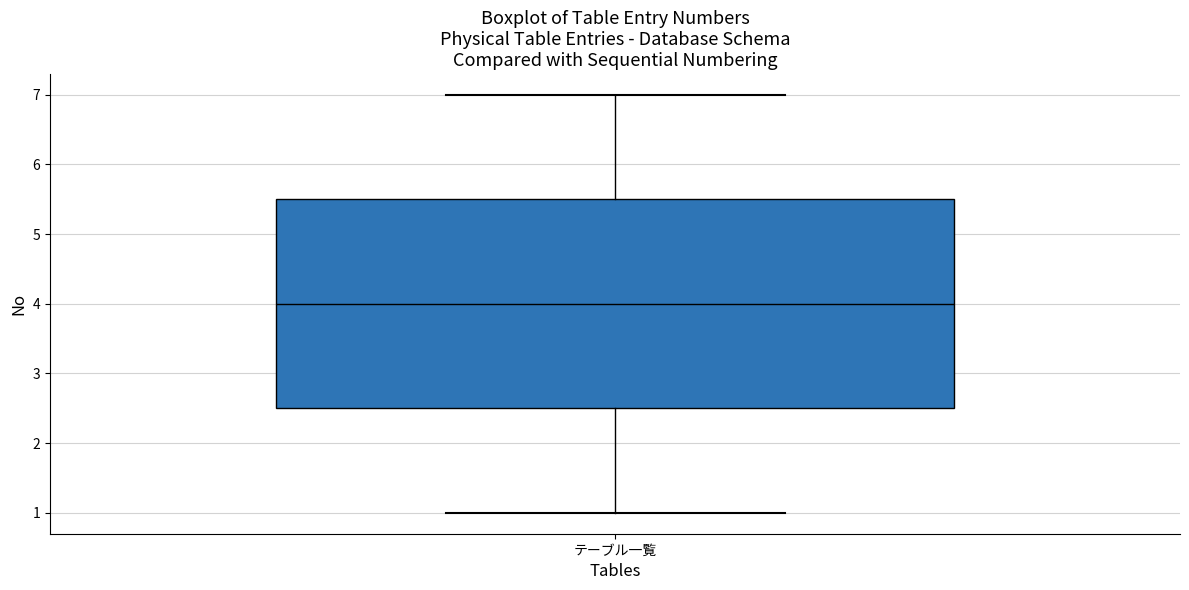

Read this box plot against the y-axis: the position of the median line, the range covered by the box, and the ends of both whiskers. The values are not printed on the chart, so give them approximately, as read against the axis.

median 4.0, box 2.5 to 5.5, whiskers 1.0 to 7.0